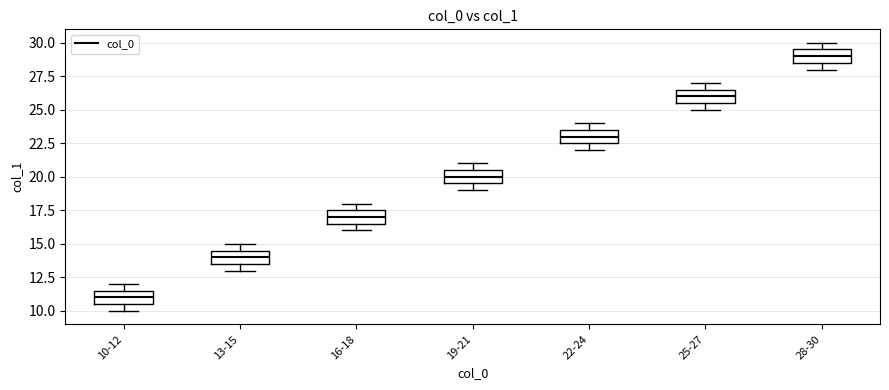

Which box has the highest median line?

28-30